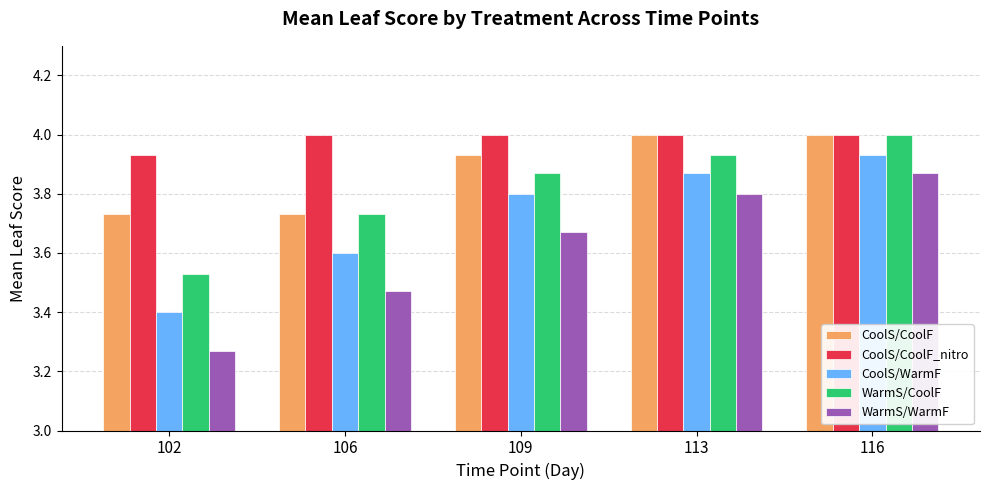

True or false: WarmS/CoolF has a value of 1.2 at 109.

False